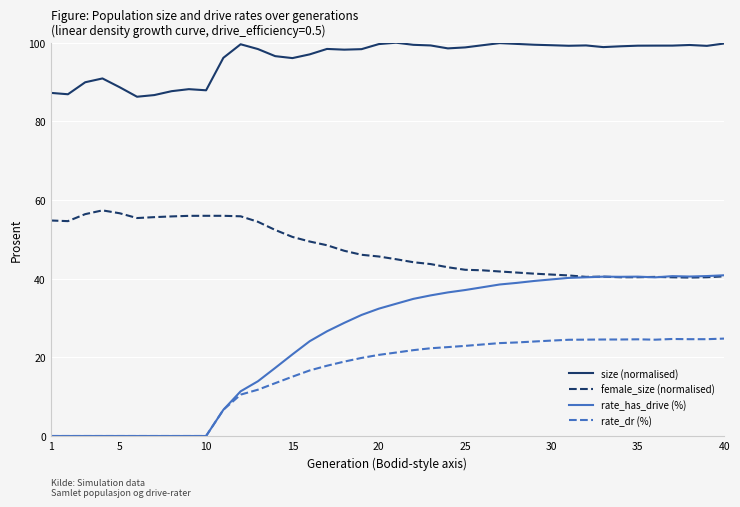

Which series has the largest total across all categories?

size (normalised)